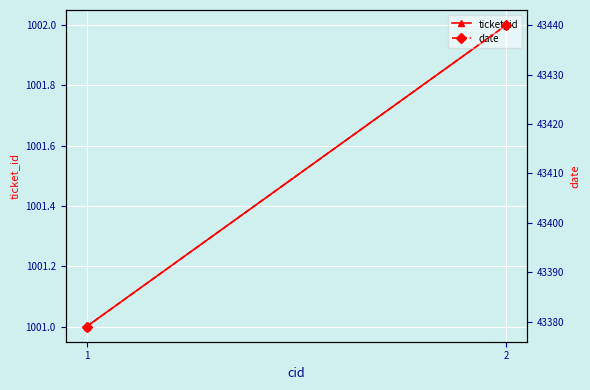

What is the average value of the date series?

43410